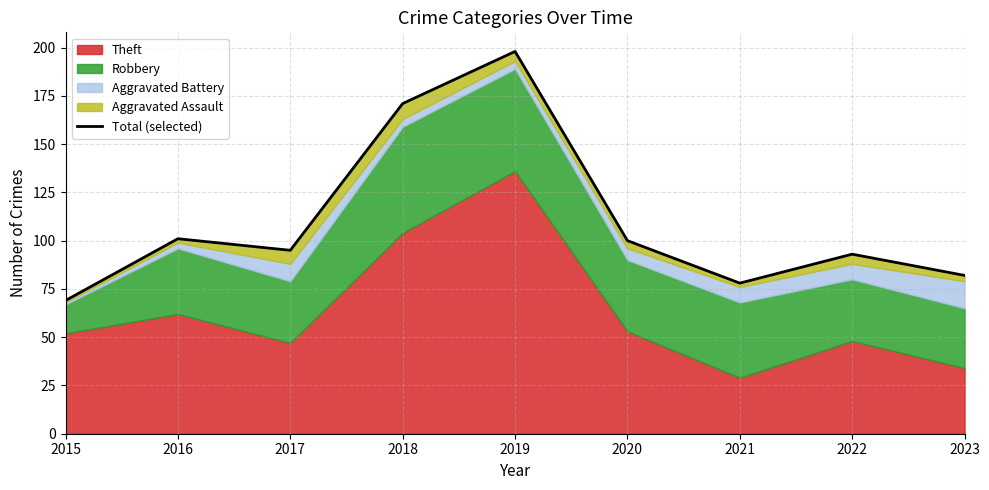

Does the chart have visible grid lines?

Yes